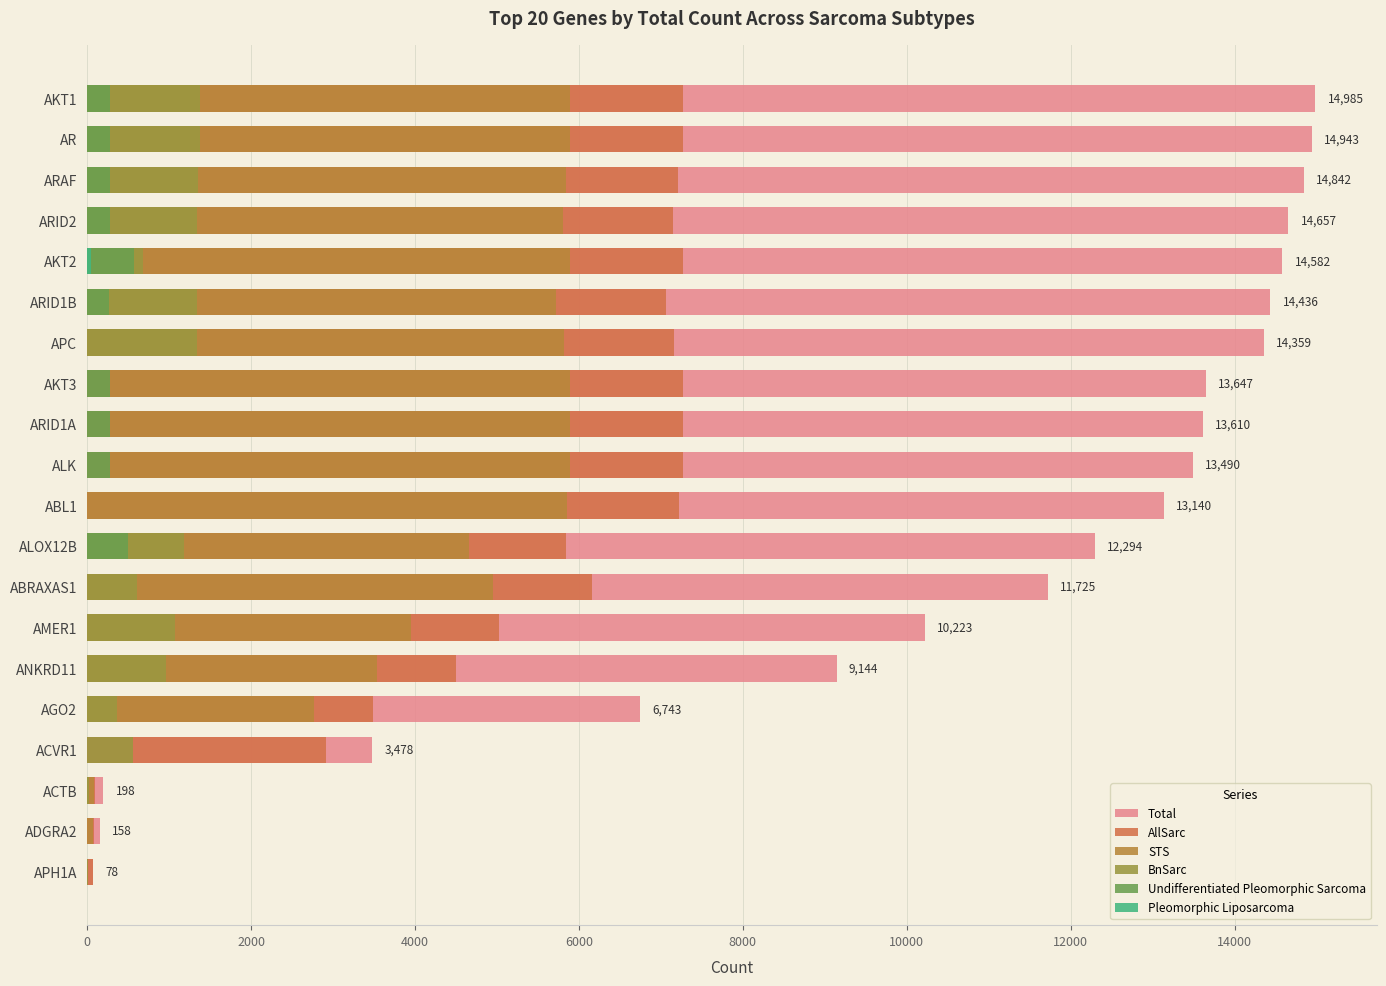

Is the value of Undifferentiated Pleomorphic Sarcoma at ANKRD11 greater than the value of AllSarc at ABL1?

No